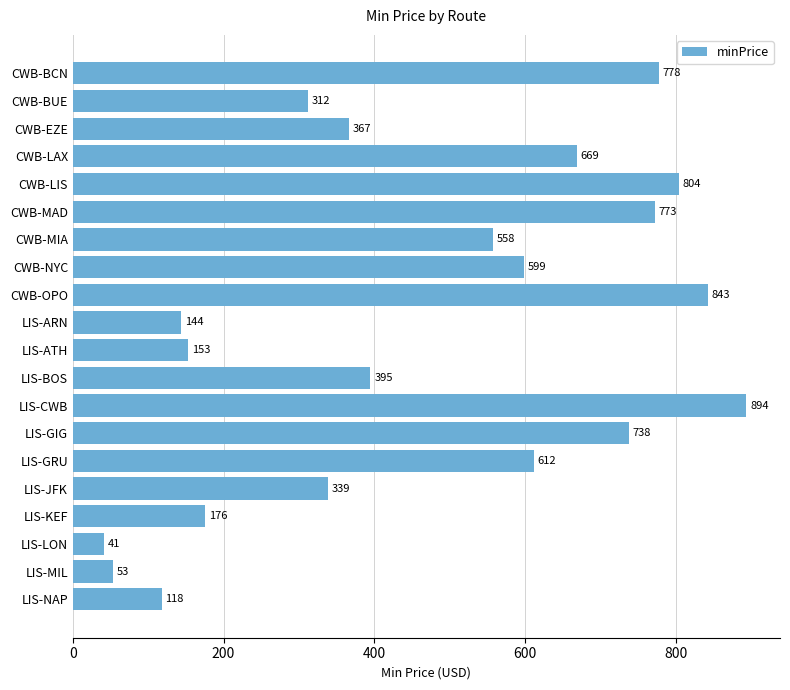

Reading bottom to top, transcribe all the data shown in this chart.

LIS-NAP=118	LIS-MIL=53	LIS-LON=41	LIS-KEF=176	LIS-JFK=339	LIS-GRU=612	LIS-GIG=738	LIS-CWB=894	LIS-BOS=395	LIS-ATH=153	LIS-ARN=144	CWB-OPO=843	CWB-NYC=599	CWB-MIA=558	CWB-MAD=773	CWB-LIS=804	CWB-LAX=669	CWB-EZE=367	CWB-BUE=312	CWB-BCN=778